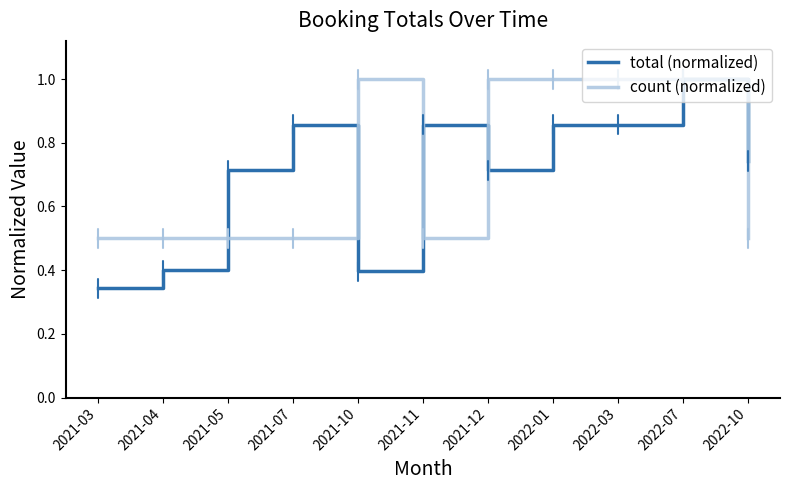

Which label corresponds to the smallest value in the chart?

2021-03